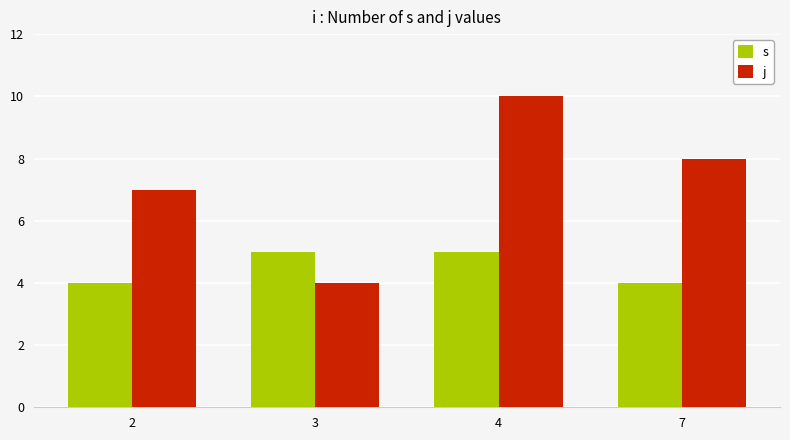

List the series in order of their overall mean, lowest first.

s, j